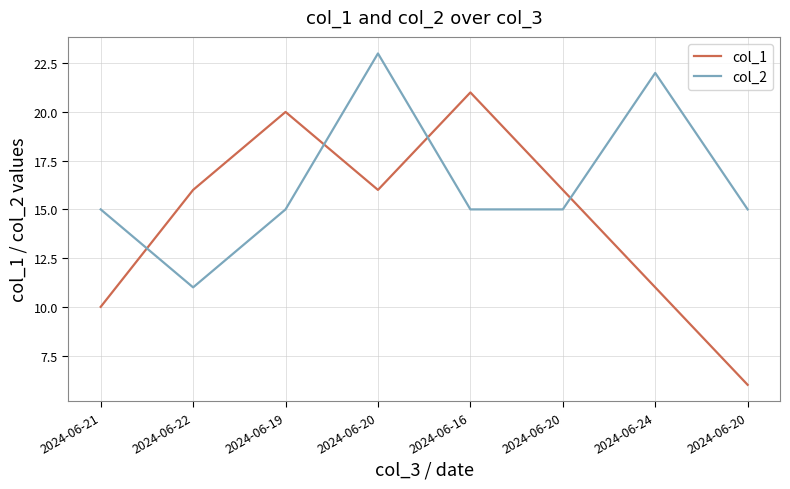

What are all the series names shown in the legend?

col_1, col_2